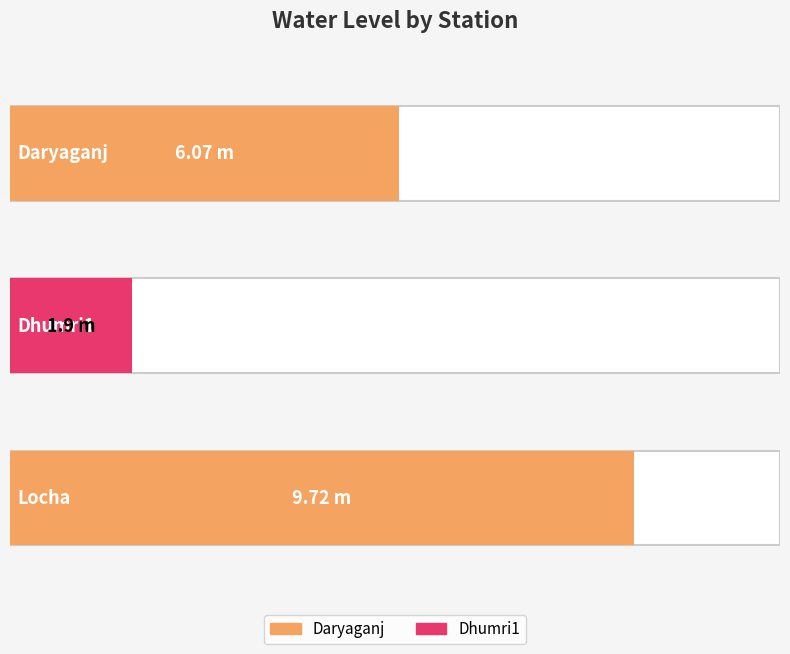

What is the ratio of the value at Dhumri1 to the value at Daryaganj?

0.3